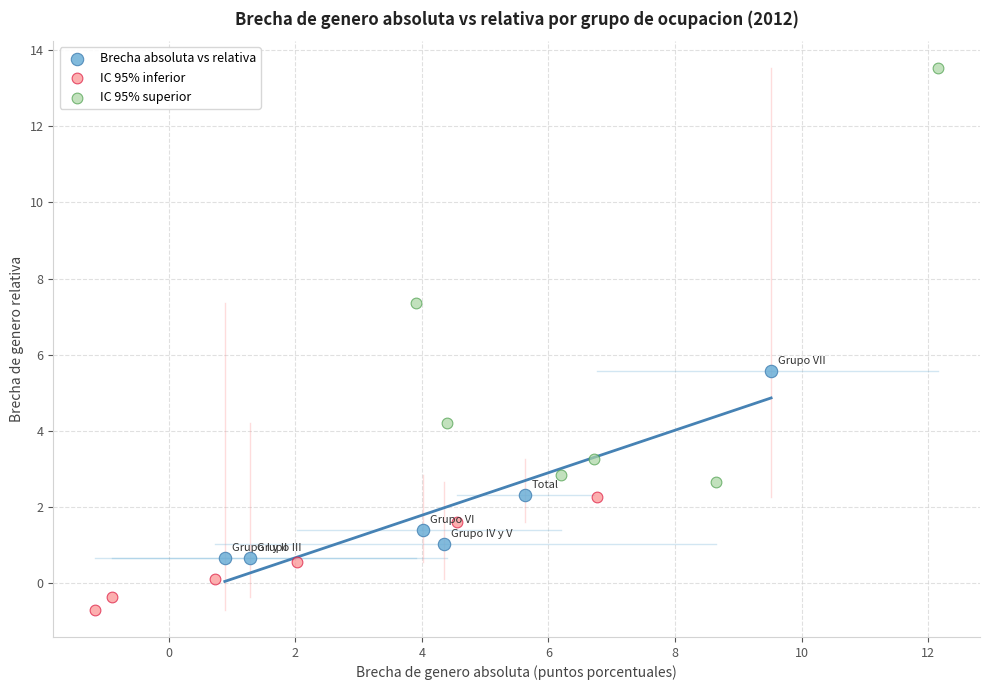

Which series has the largest Y range (max minus min)?

IC 95% superior